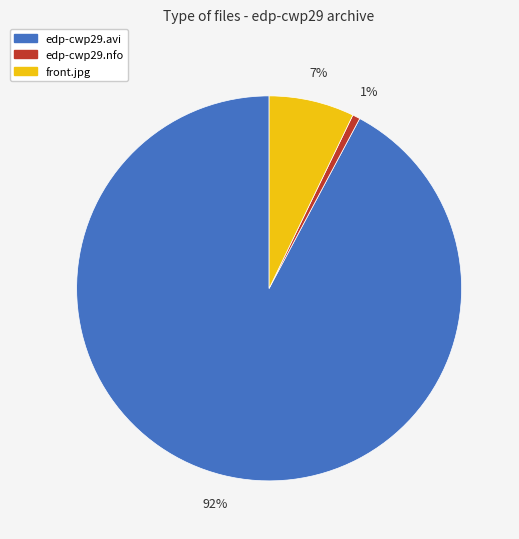

What is the ratio of the value at edp-cwp29.nfo to the value at front.jpg?

0.1